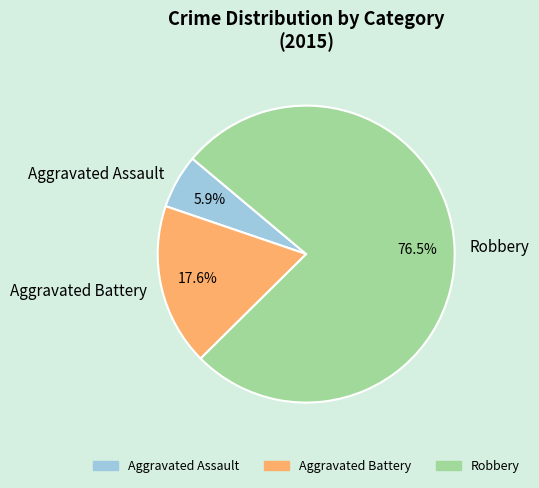

Does Aggravated Battery represent more than half of the total?

No